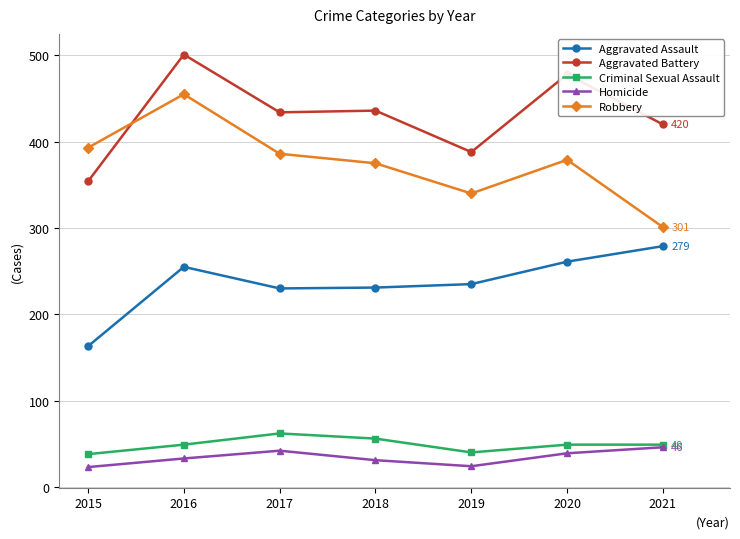

What is the spread (max minus min) of values at 2017?

392